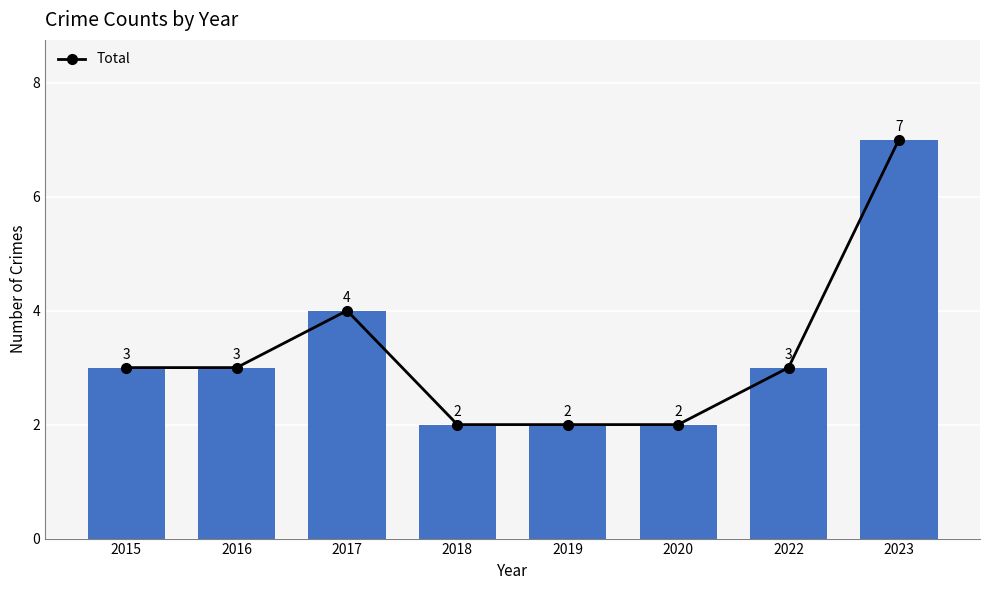

Does the chart contain any negative values?

No